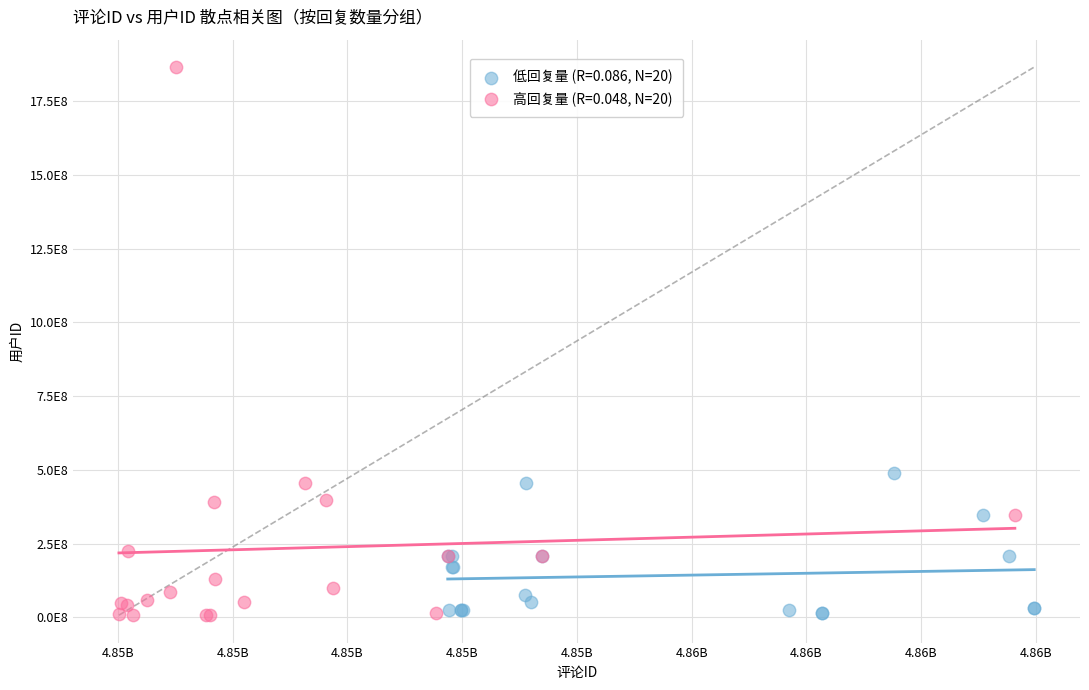

What are all the series names shown in the legend?

低回复量 (R=0.086, N=20), 高回复量 (R=0.048, N=20)